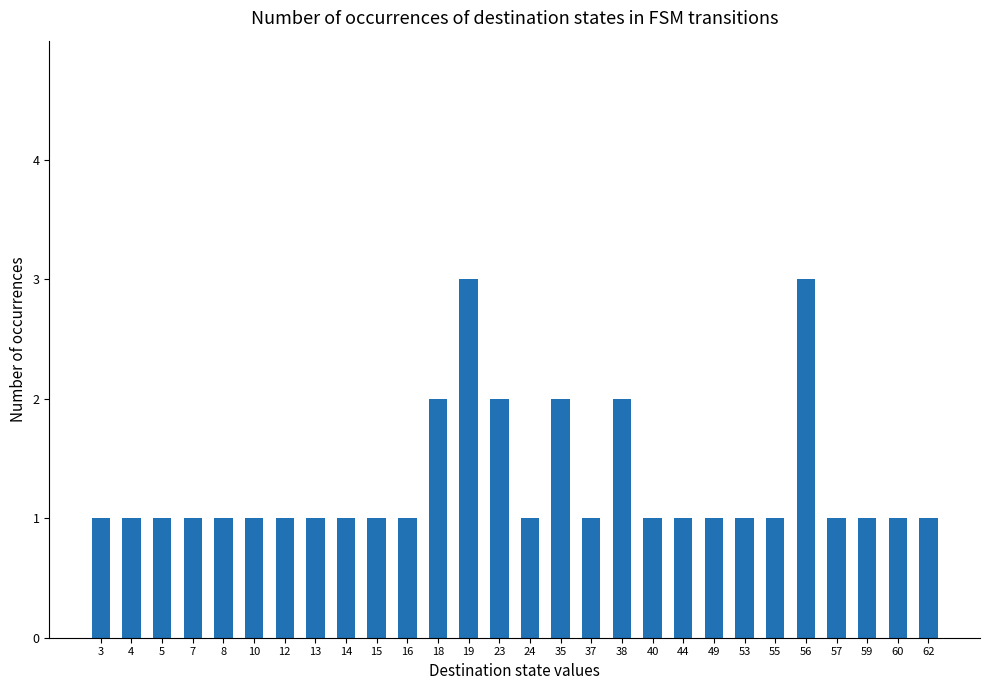

What is the sum of all values?

36